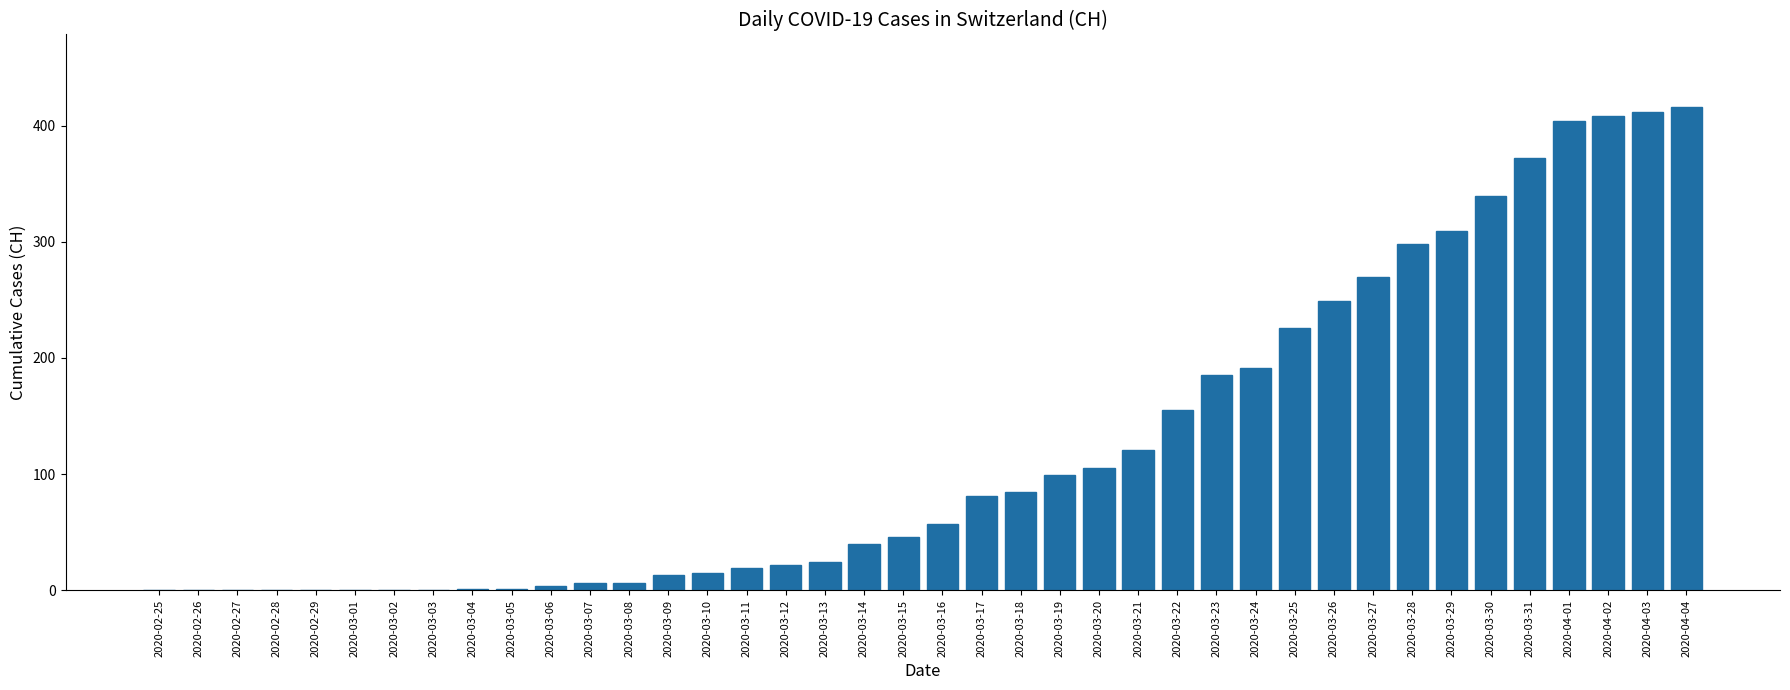

The chart shows a value of 121 at 2020-03-21. True or false?

True